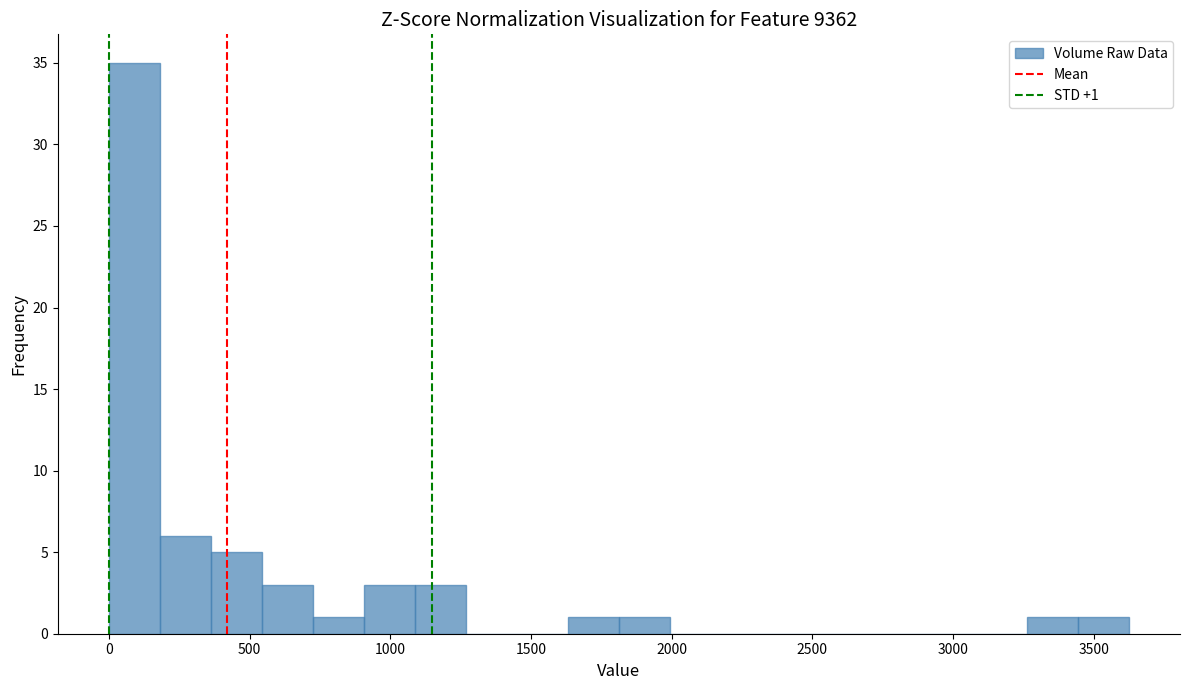

Around what value on the x-axis is the tallest bar? Give the approximate position of its centre, as read against the axis.

100